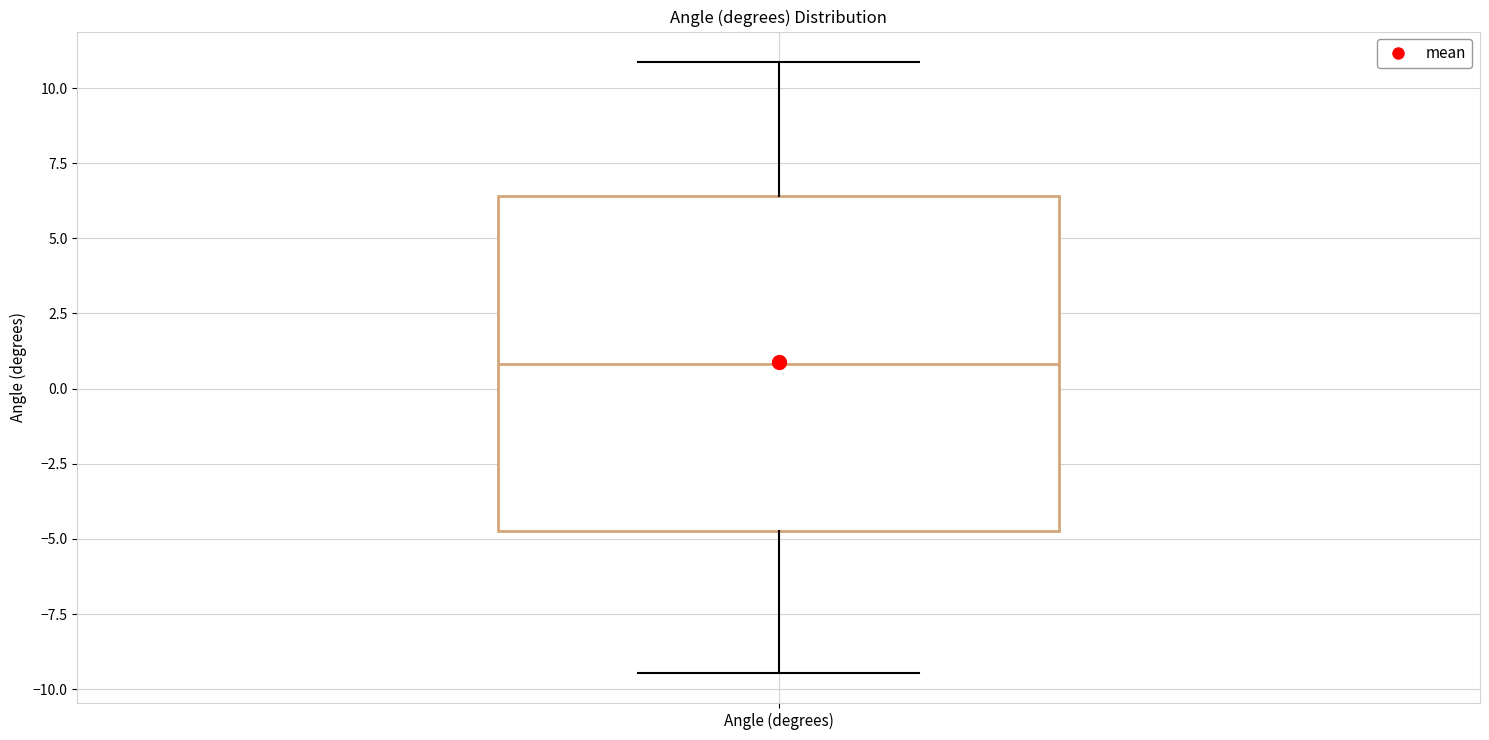

Transcribe this box plot: give where the median line is, the range the box spans, and where the two whiskers end, as read against the y-axis. The values are not printed on the chart, so give them approximately, as read against the axis.

median 1.0, box -4.5 to 6.5, whiskers -9.5 to 11.0